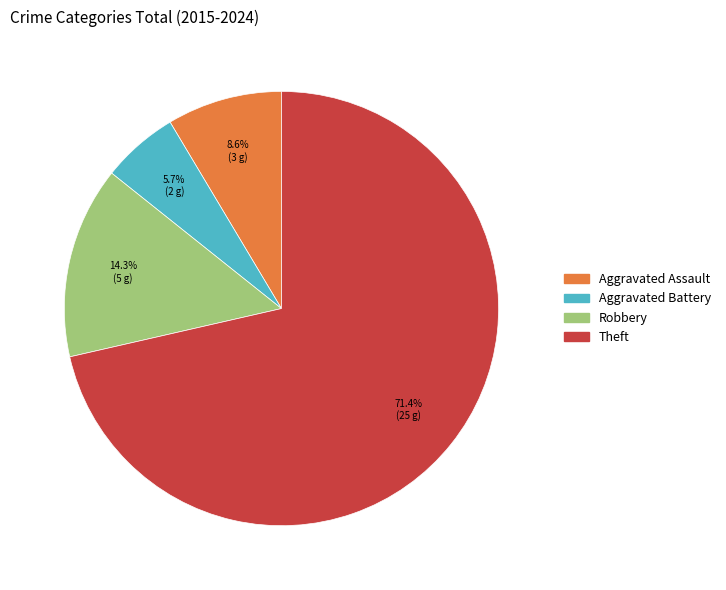

Which has a higher value, Theft or Aggravated Assault?

Theft